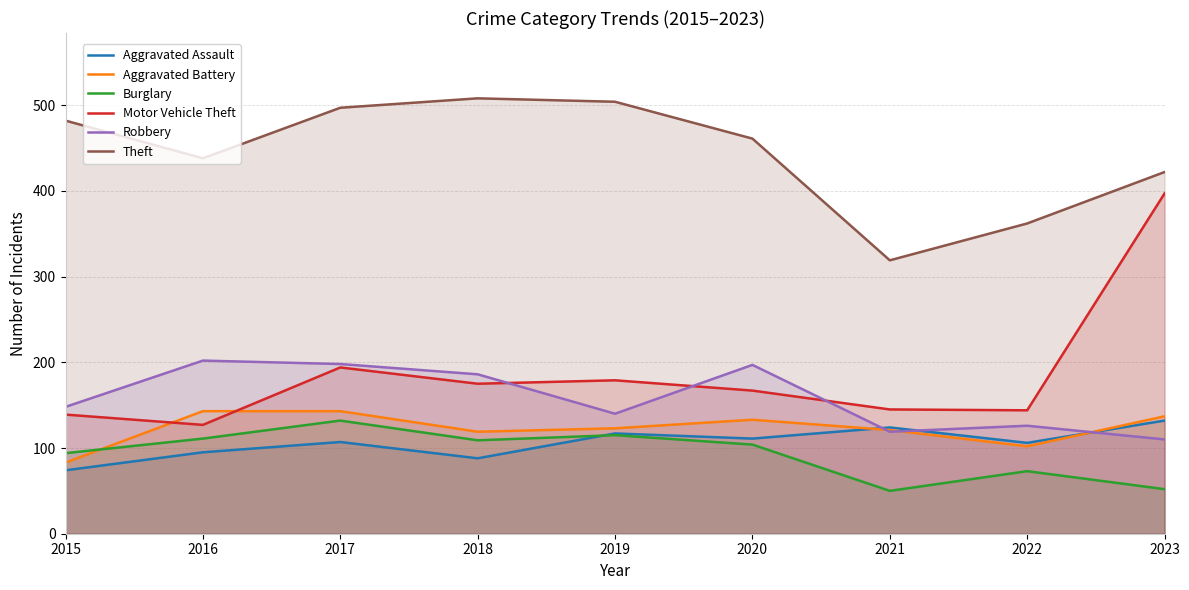

Does the chart have visible grid lines?

Yes